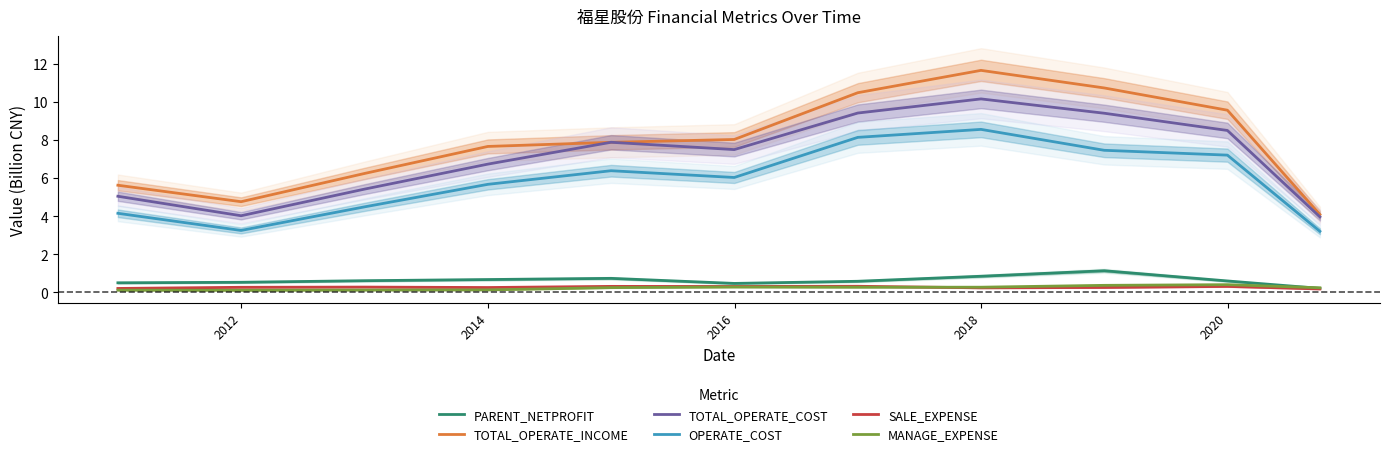

True or false: PARENT_NETPROFIT and TOTAL_OPERATE_INCOME intersect in this chart.

False